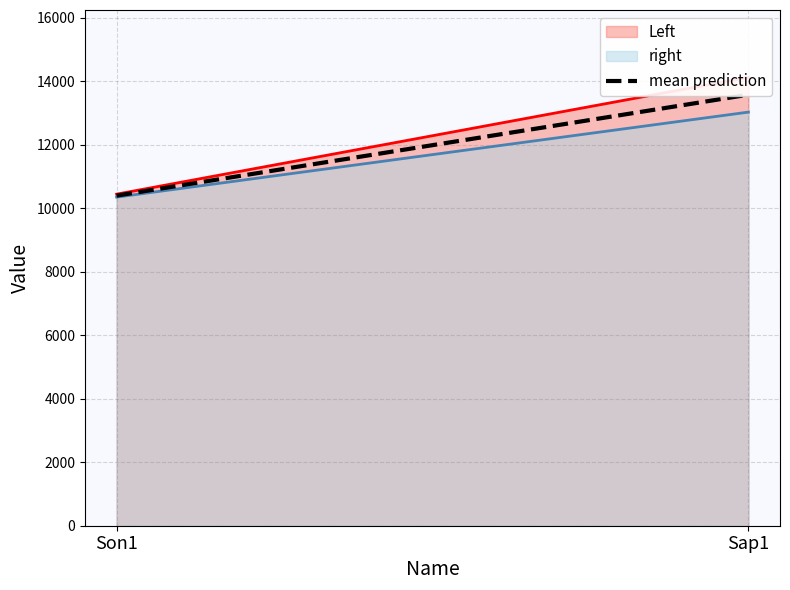

What is the difference between the values at Son1 and Sap1?

3179.0